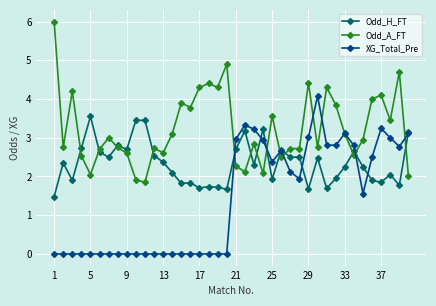

What is the value of the Odd_A_FT point at the 6th from the left?

2.7